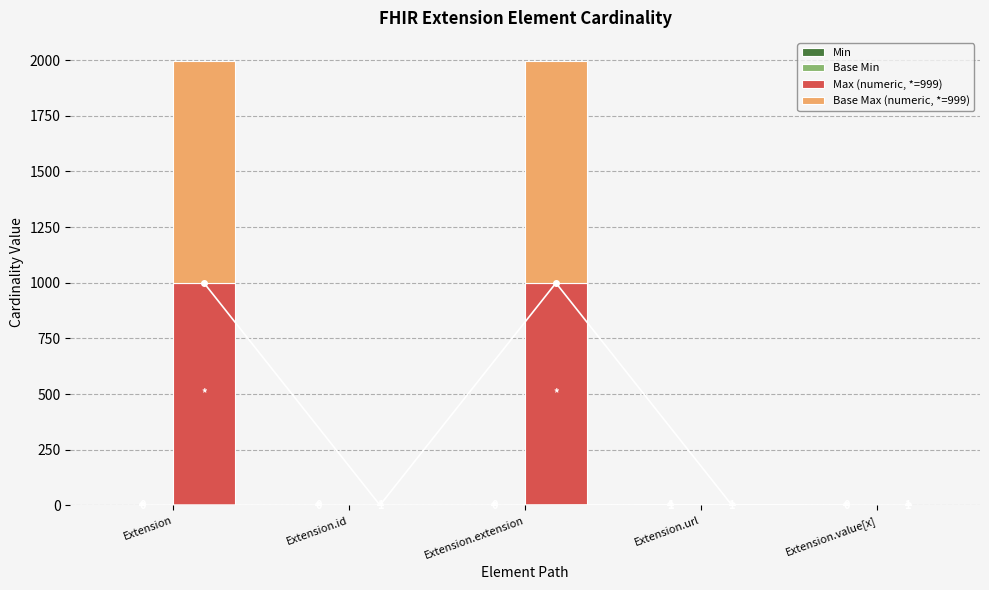

What is the difference between the highest and lowest values at Extension?

999